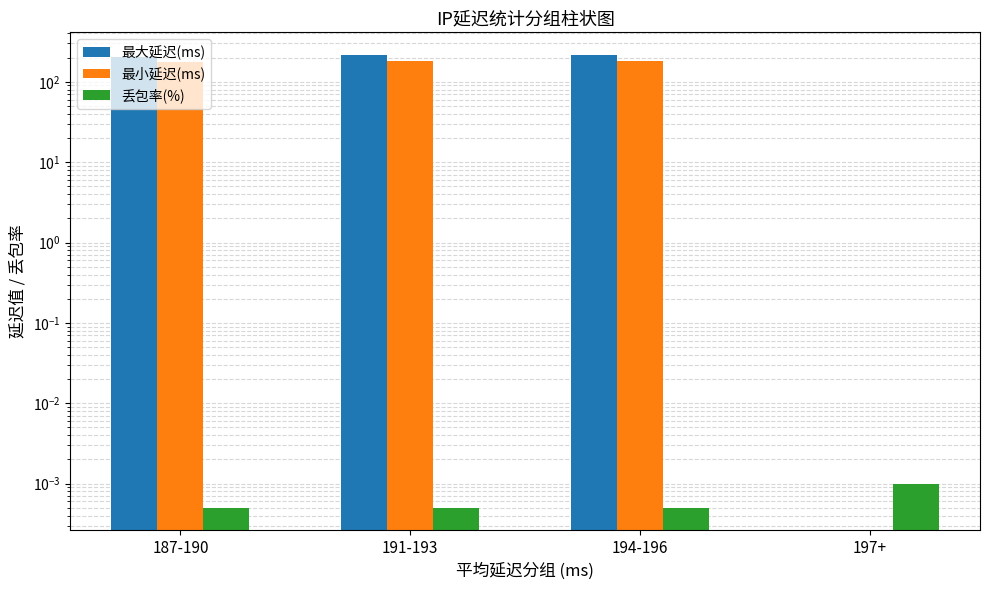

How many bars are there in total?

12